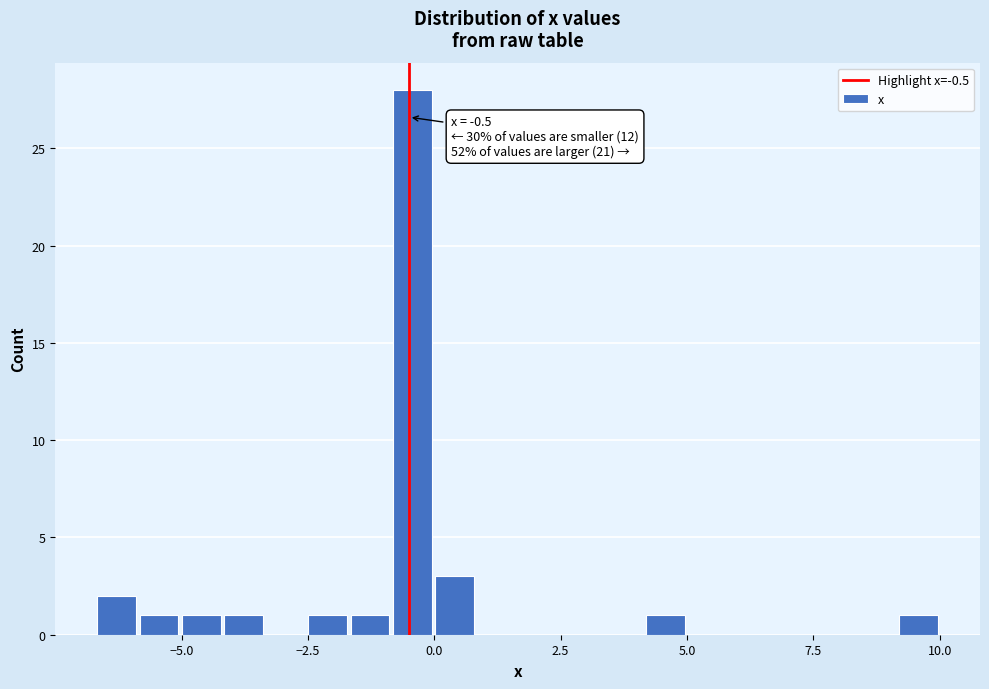

Read against the x-axis, roughly where is the centre of the tallest bar?

-0.5